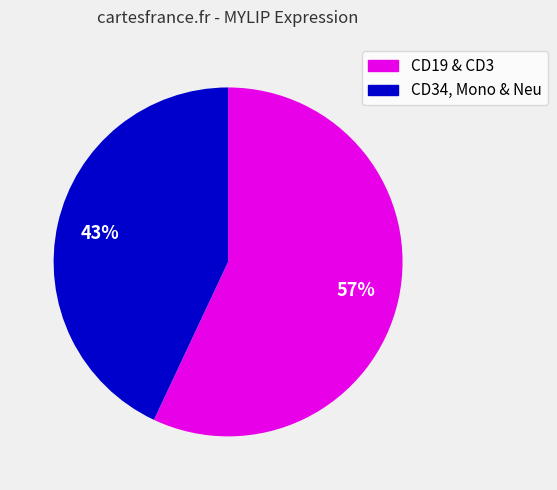

Count the number of slices in the pie.

2